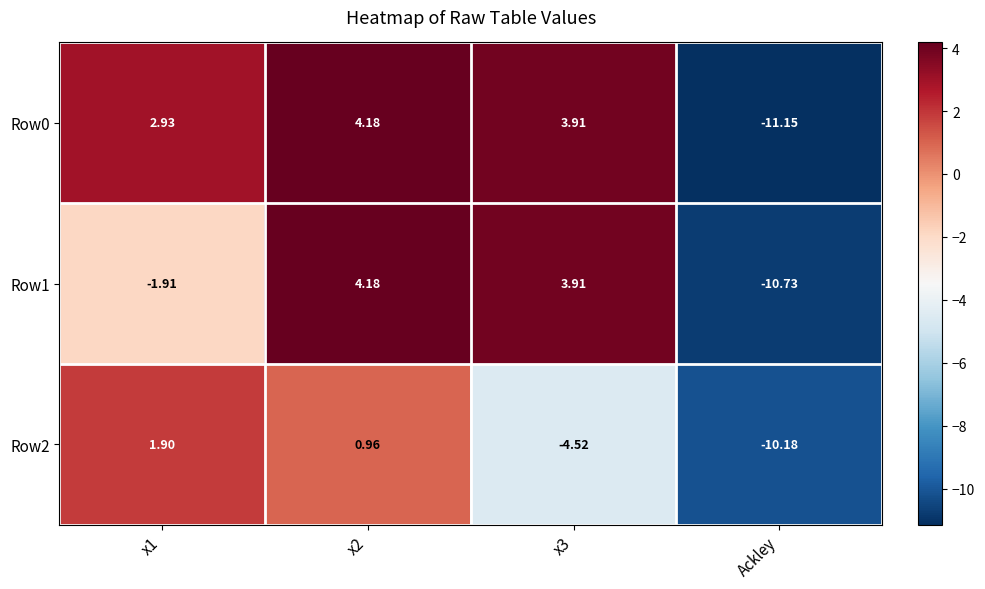

Is the value of Row2 at x1 greater than the value of Row1 at x3?

No